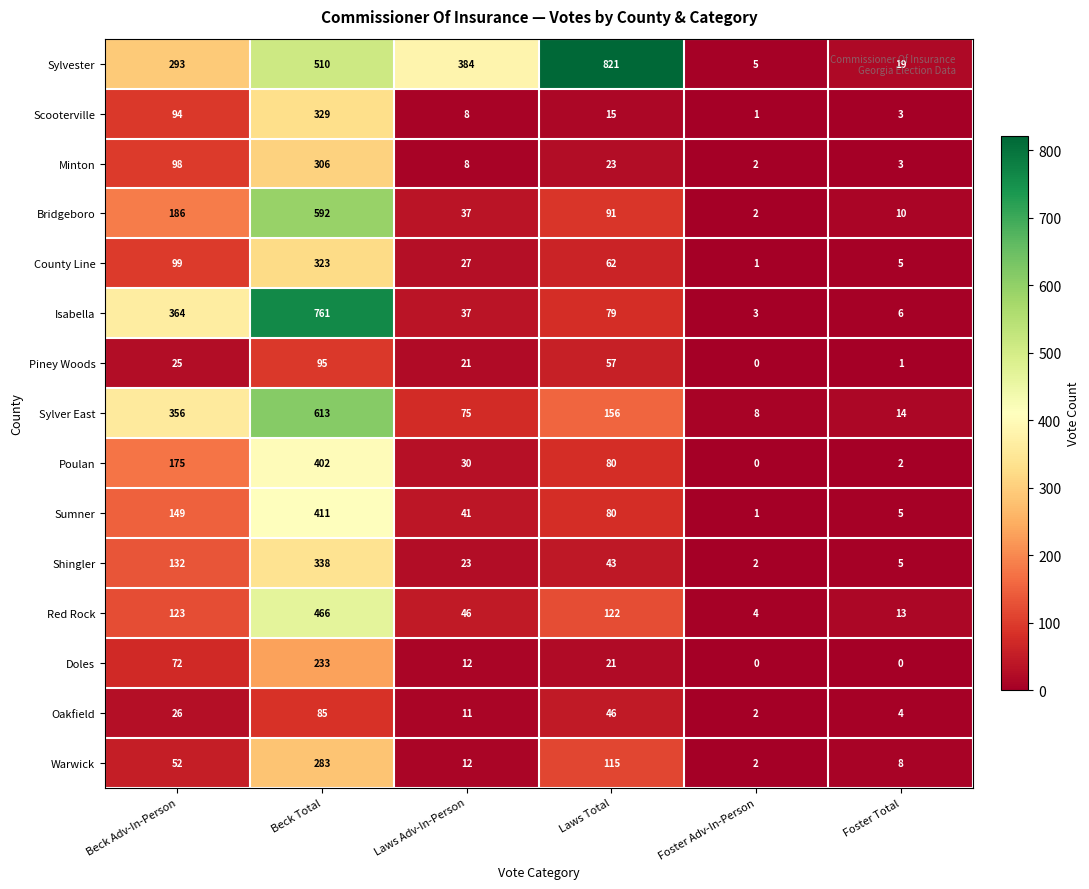

What is the difference between the maximum and minimum values in the Oakfield series?

83